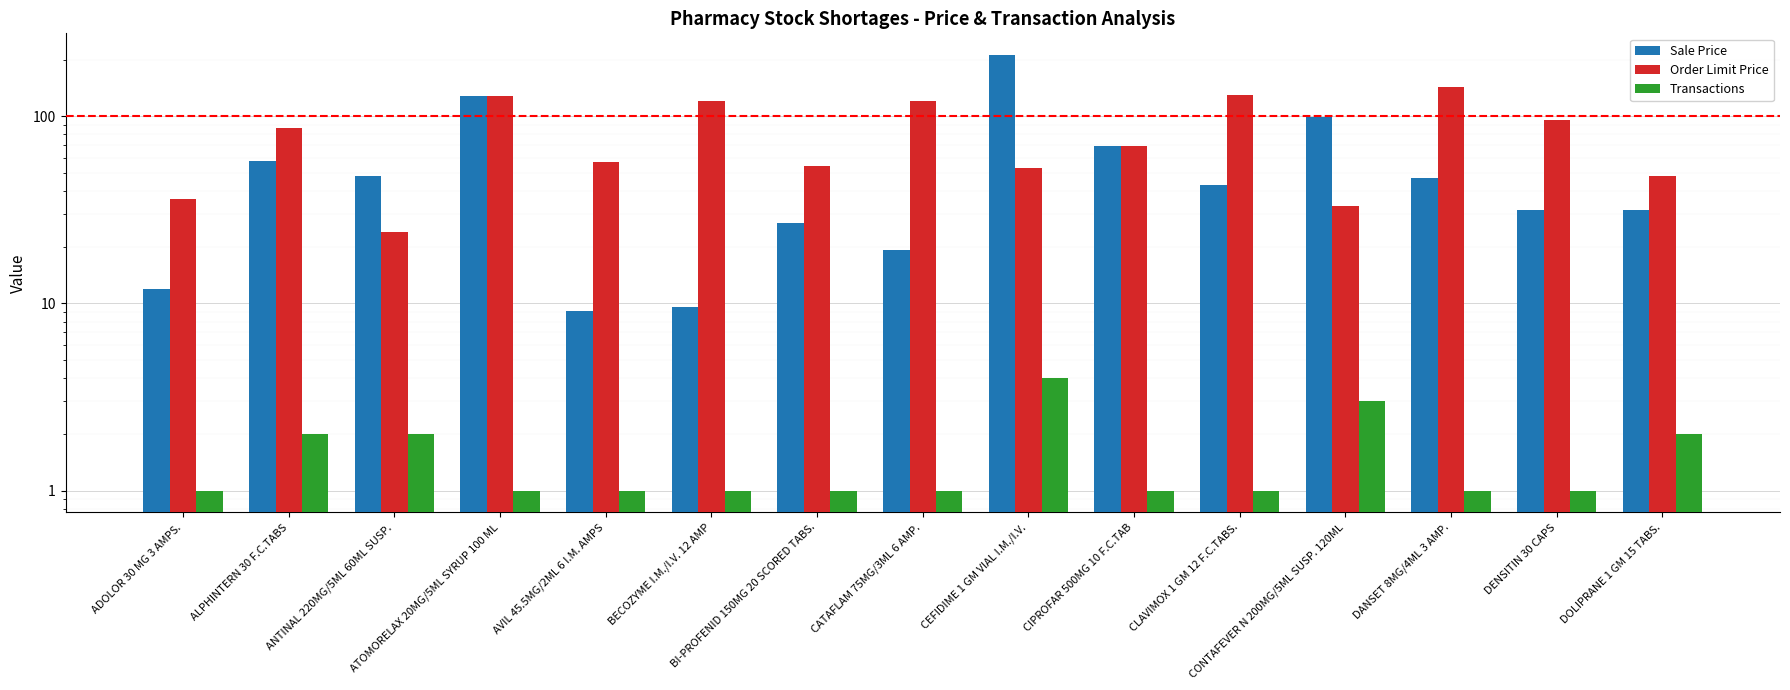

What is the sum of the Order Limit Price values at BI-PROFENID 150MG 20 SCORED TABS. and DENSITIN 30 CAPS?

150.0